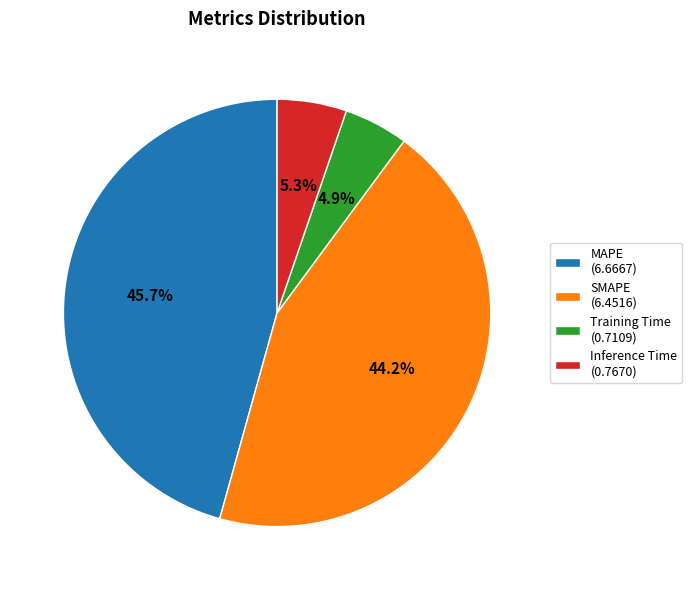

To the nearest percent, what is the average slice percentage?

25%